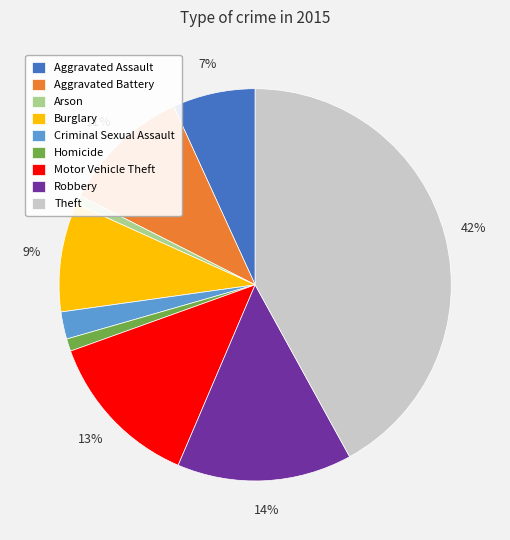

How many segments does this pie chart have?

9